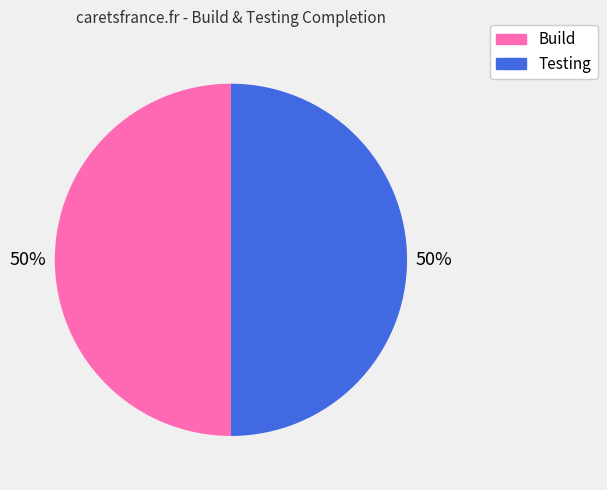

To the nearest percent, what is the average slice percentage?

50%